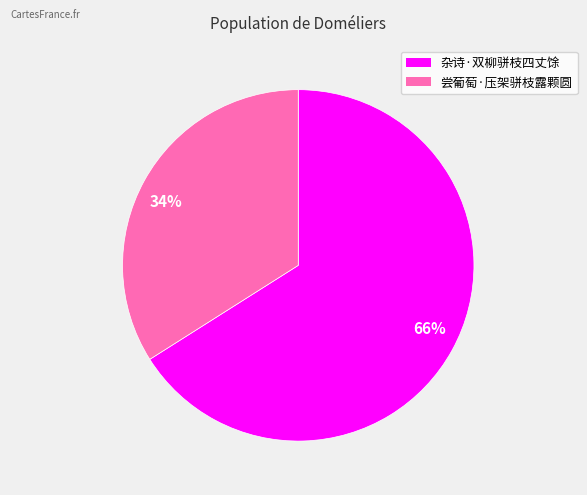

Count the number of slices in the pie.

2